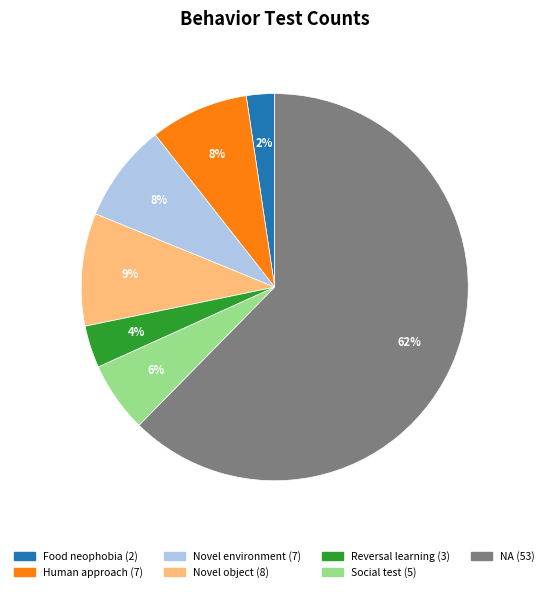

Which category has the biggest portion of the pie?

NA